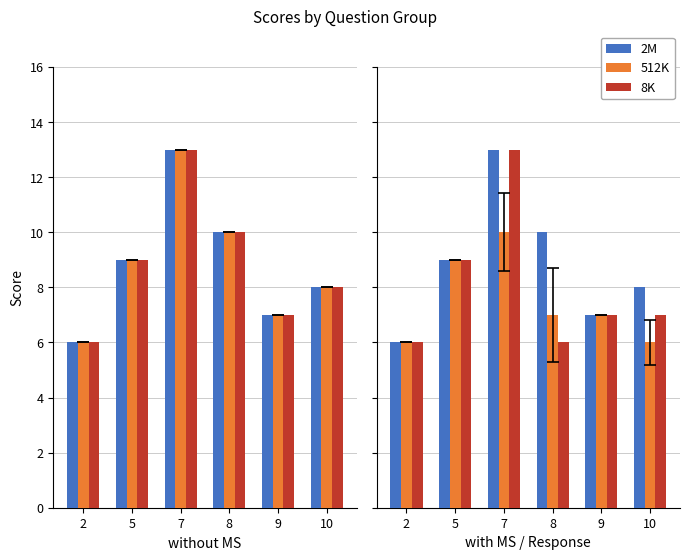

Rank the categories by without MS - Sol 1 value from highest to lowest.

7, 8, 5, 10, 9, 2